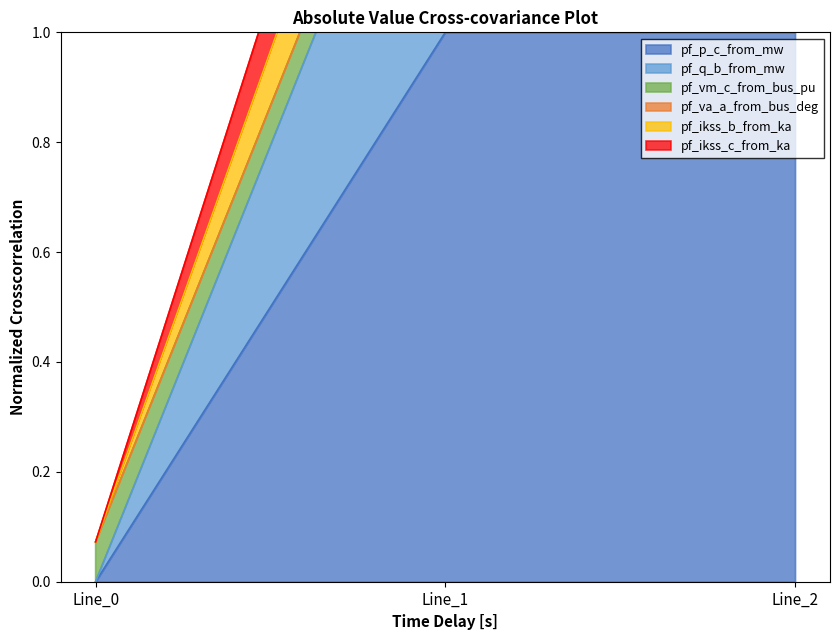

True or false: pf_vm_c_from_bus_pu has a value of 1.6 at Line_2.

True